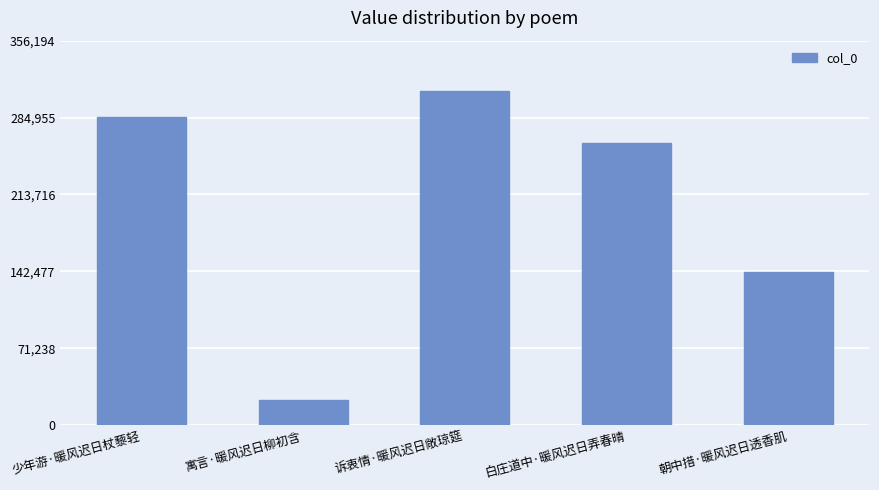

How many data points does each series have?

5